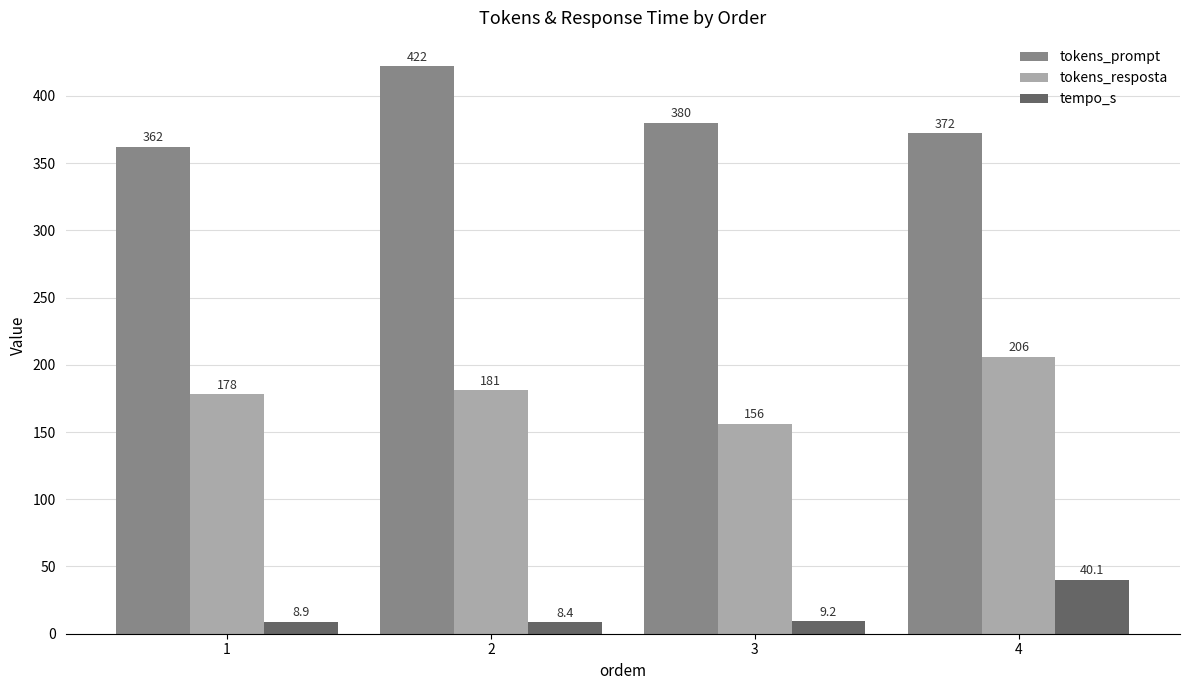

List the series in order of their overall mean, highest first.

tokens_prompt, tokens_resposta, tempo_s